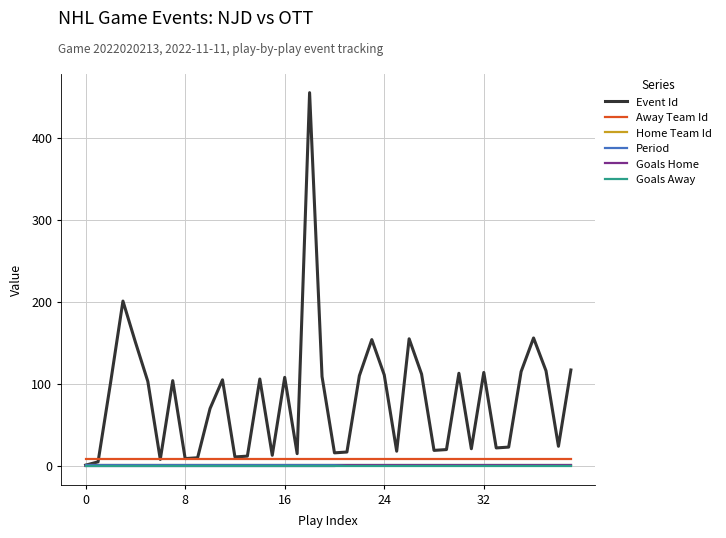

Is this an area chart (filled region under the line)?

No